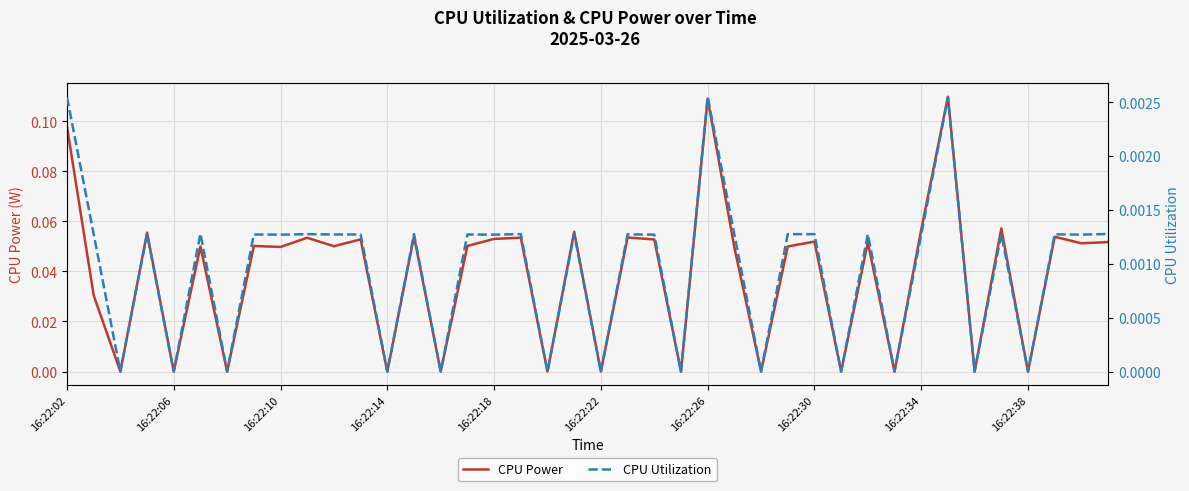

The CPU Power series shows 0.0 at 16:22:14. True or false?

True